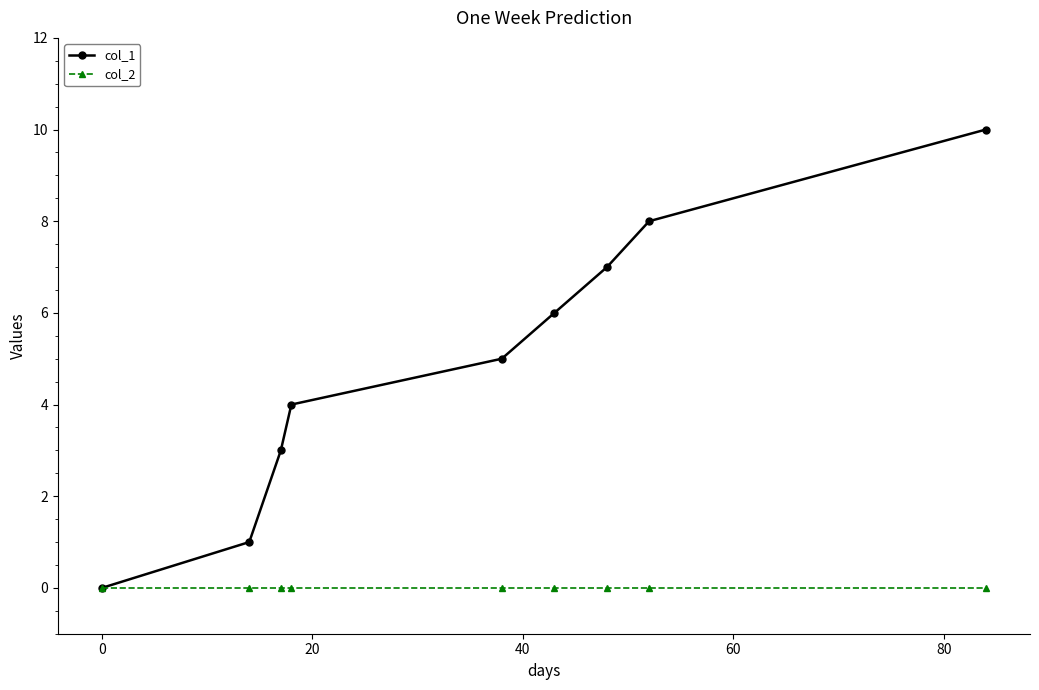

List the series in order of their peak value, lowest first.

col_2, col_1